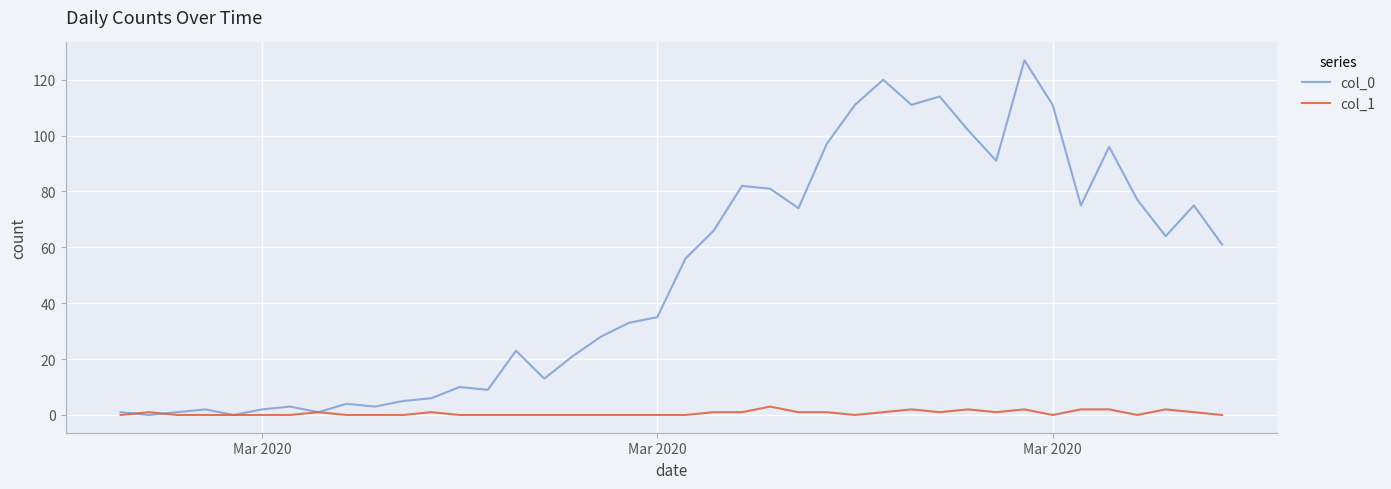

Which series has the largest range (max minus min)?

col_0